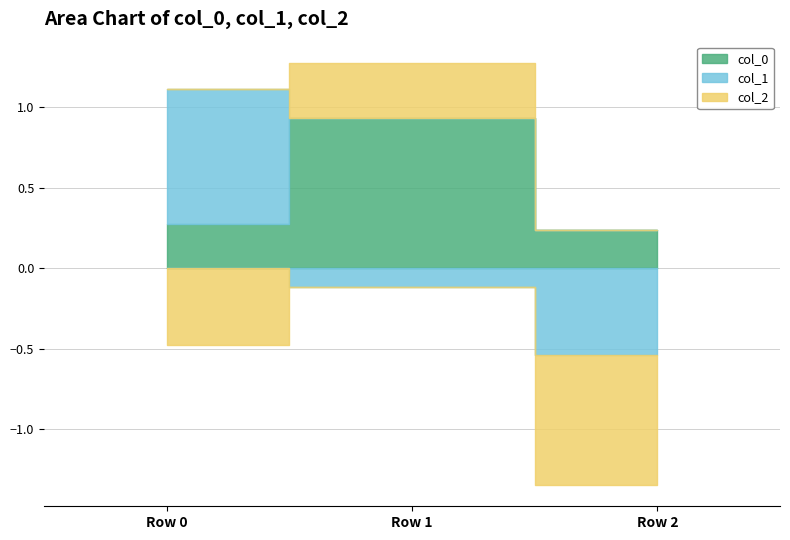

The value of col_0 at Row 1 is 0.2. True or false?

False